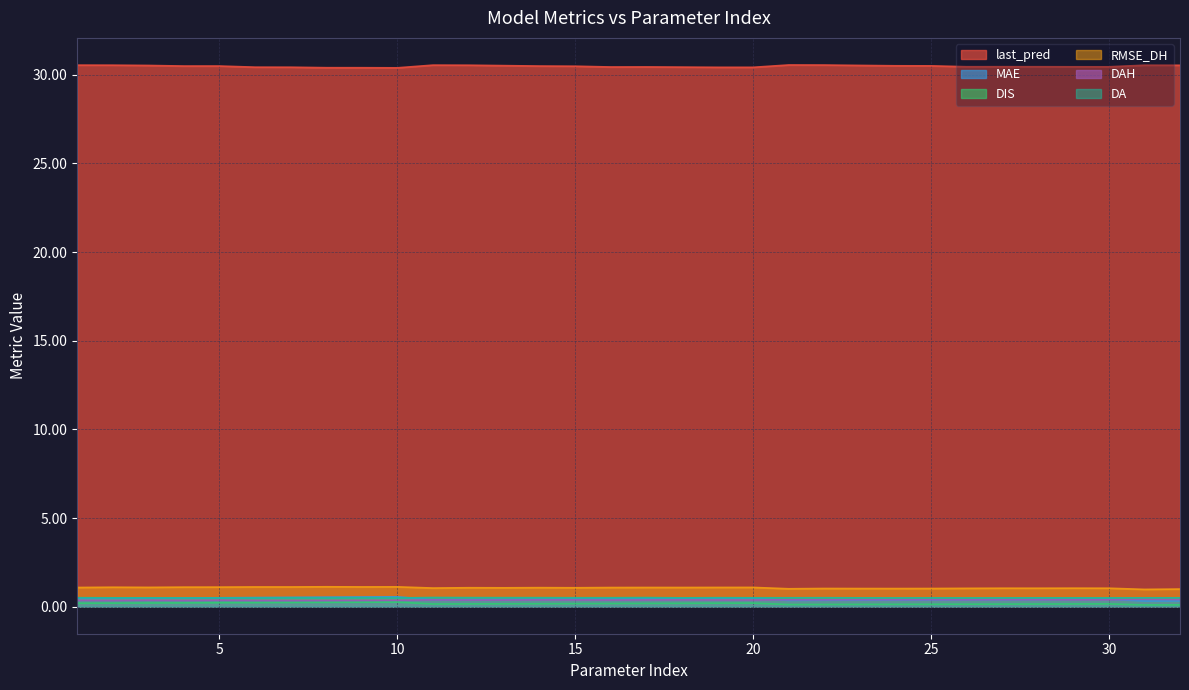

What are all the series names shown in the legend?

last_pred, MAE, DIS, RMSE_DH, DAH, DA